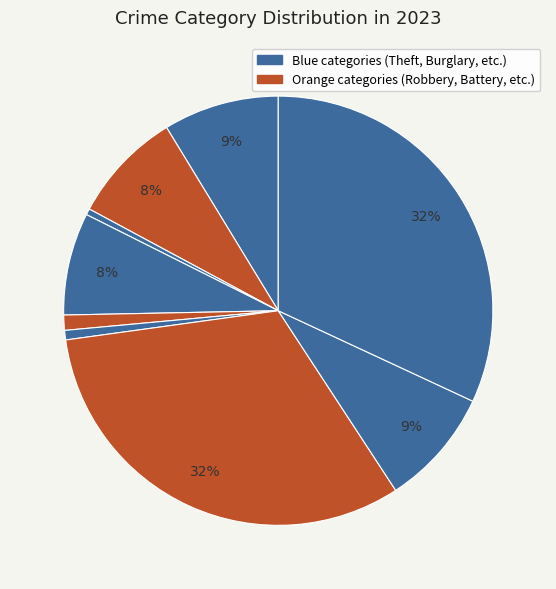

How many segments does this pie chart have?

9